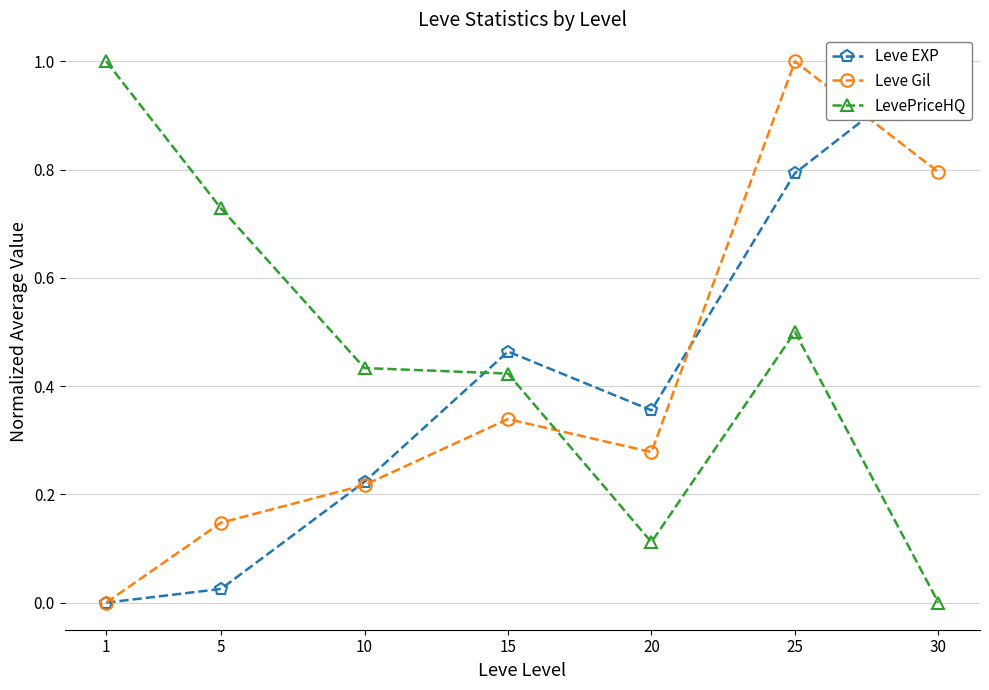

At which category is the sum across all series the highest?

25